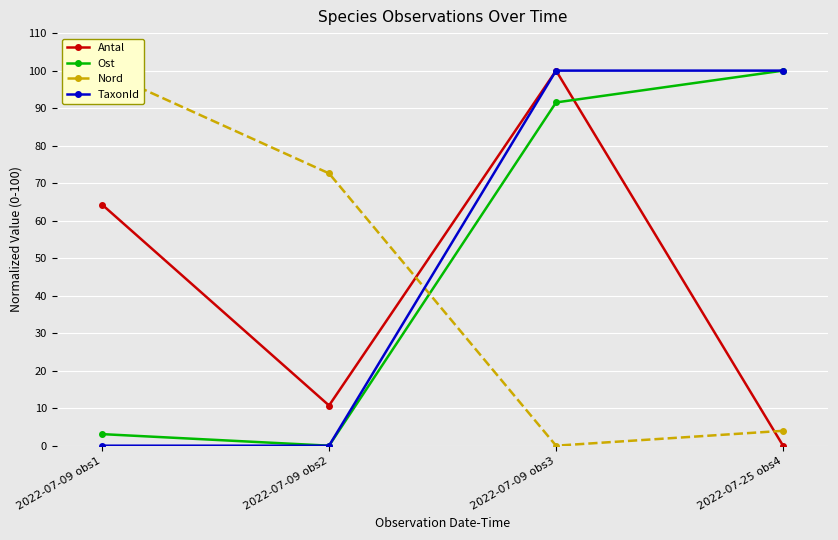

Reading left to right, transcribe all the data shown in this chart.

Antal: 64.3	10.7	100.0	0.0
Ost: 3.1	0.0	91.5	100.0
Nord: 100.0	72.6	0.0	4.0
TaxonId: 0.0	0.0	100.0	100.0